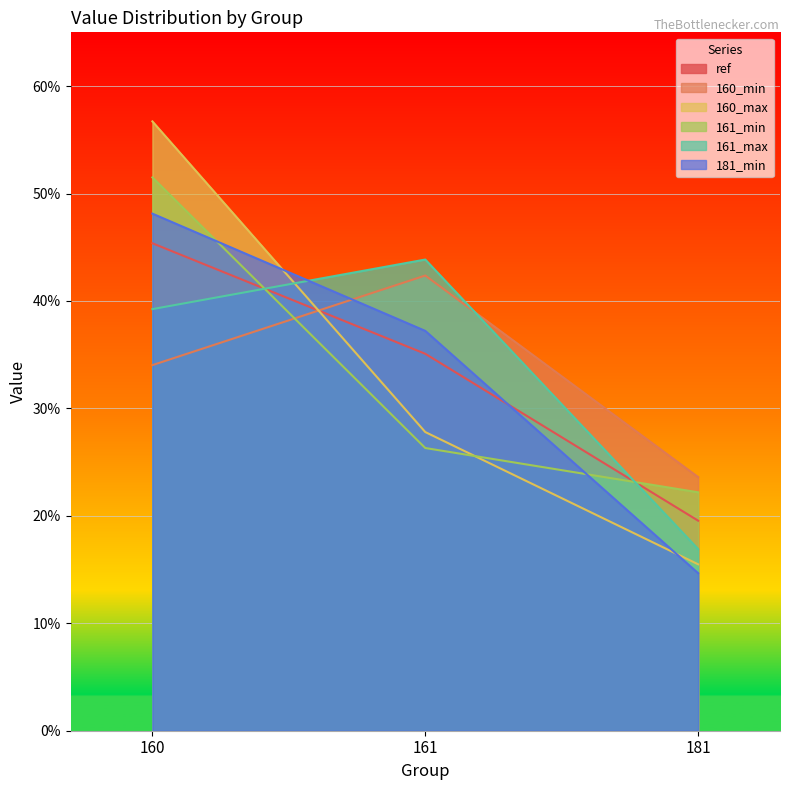

What value does the 160_min series have at 160?

0.3